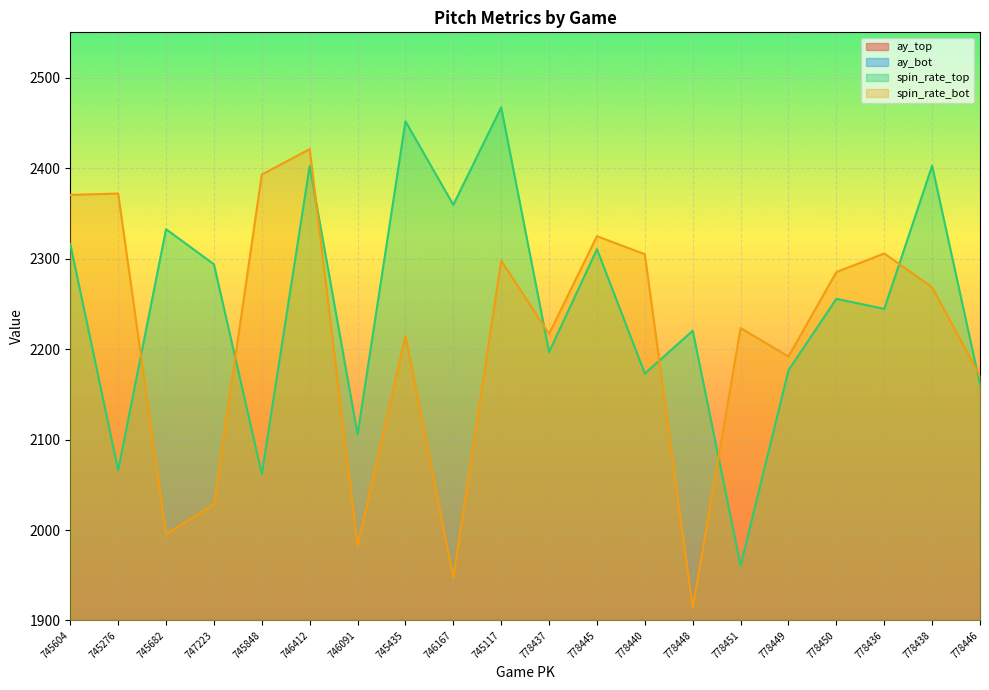

At which category does ay_top reach its first local peak?

745848